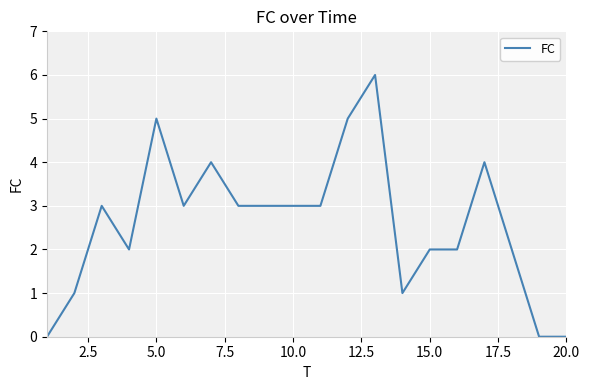

What is the maximum value shown in the chart?

6